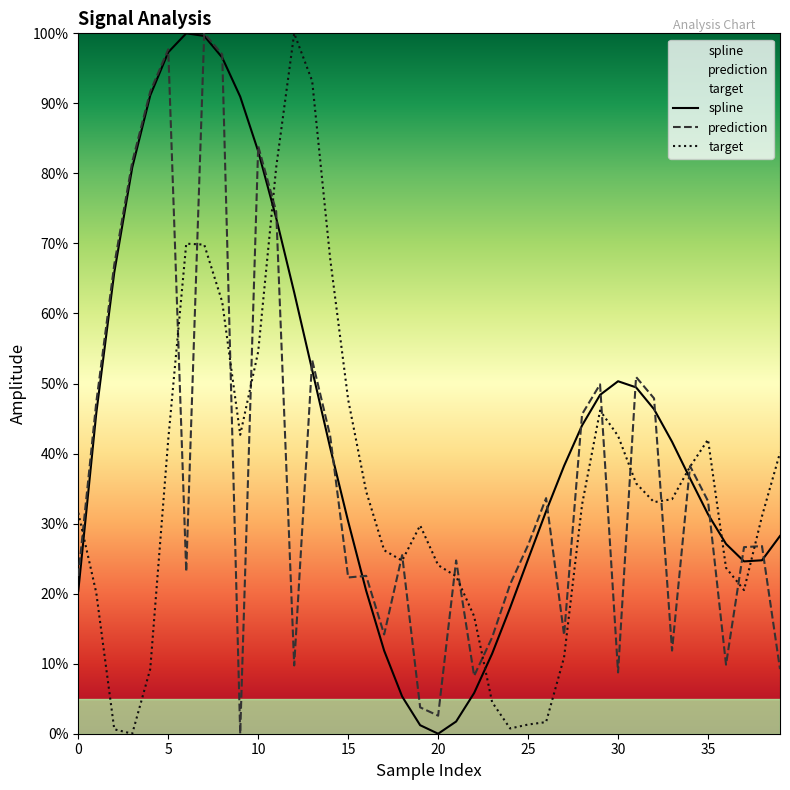

What is the label of the 18th point from the left?

17